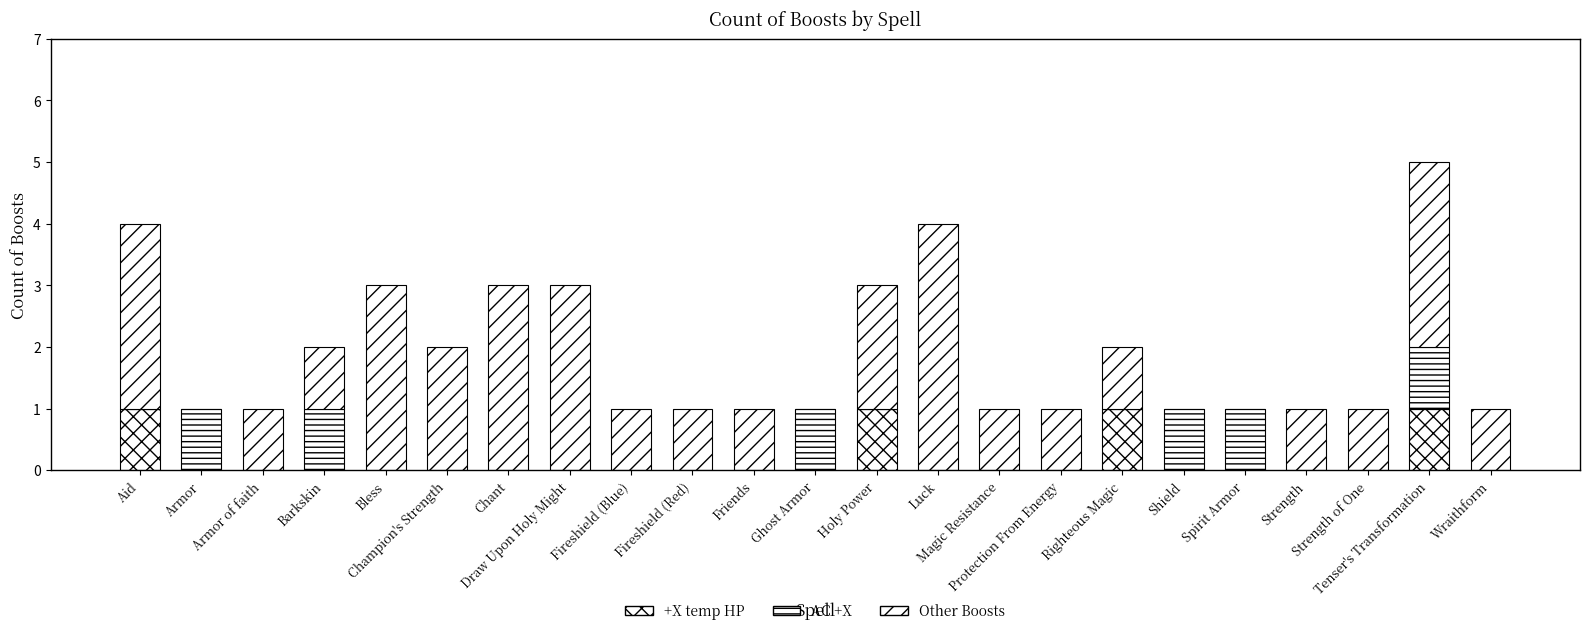

Are the bars grouped side by side (vs. stacked)?

No